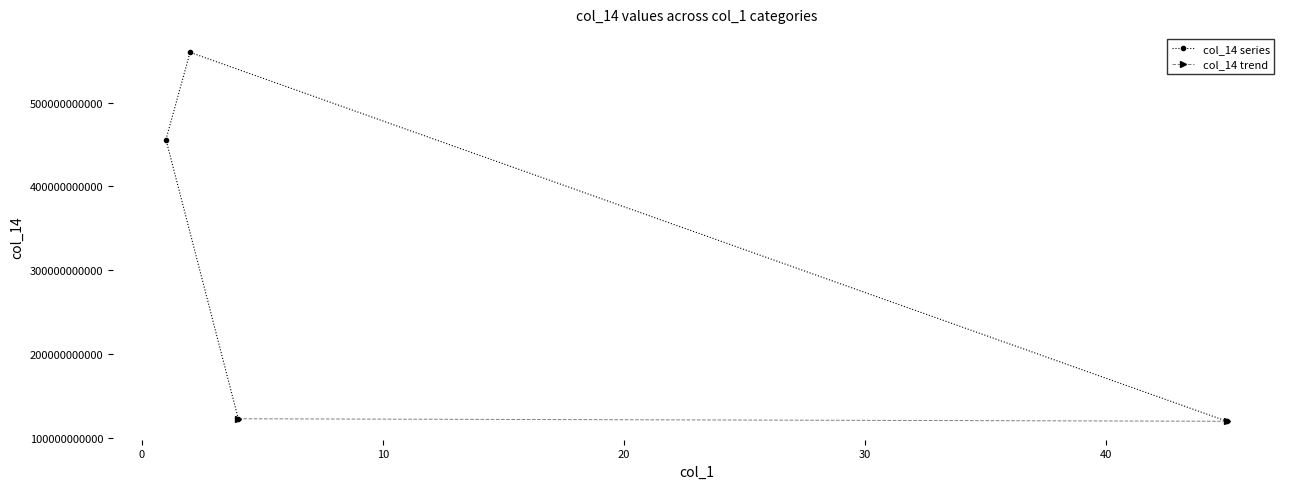

What is the change in value from 4 to 1?

+333000000000